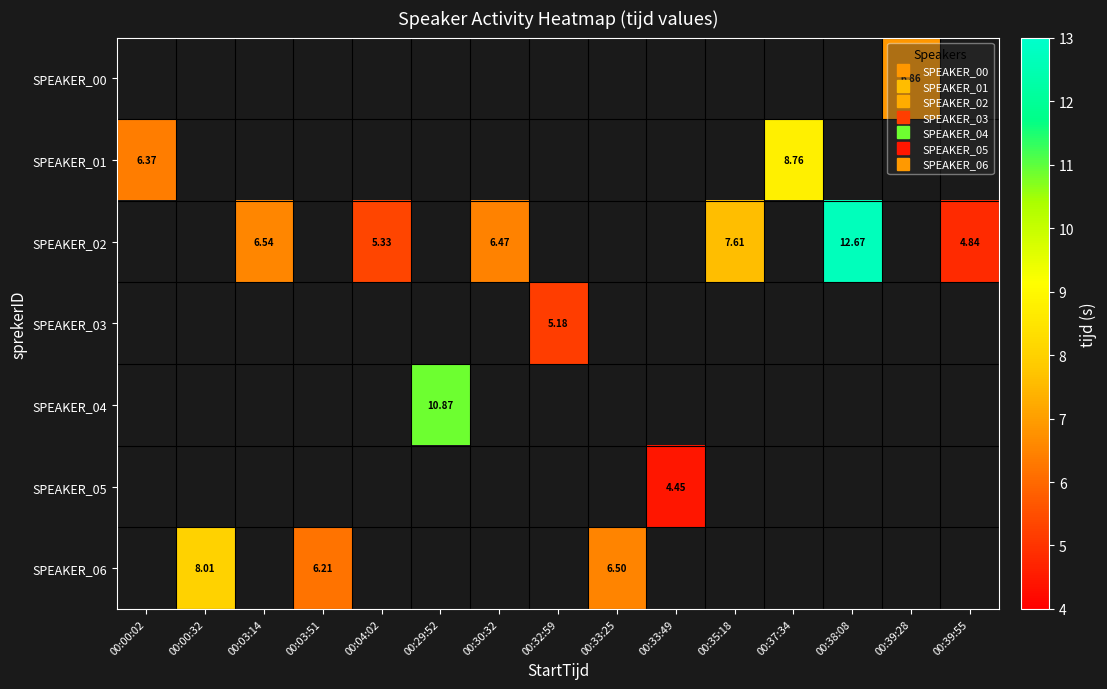

How many distinct data groups are displayed?

7